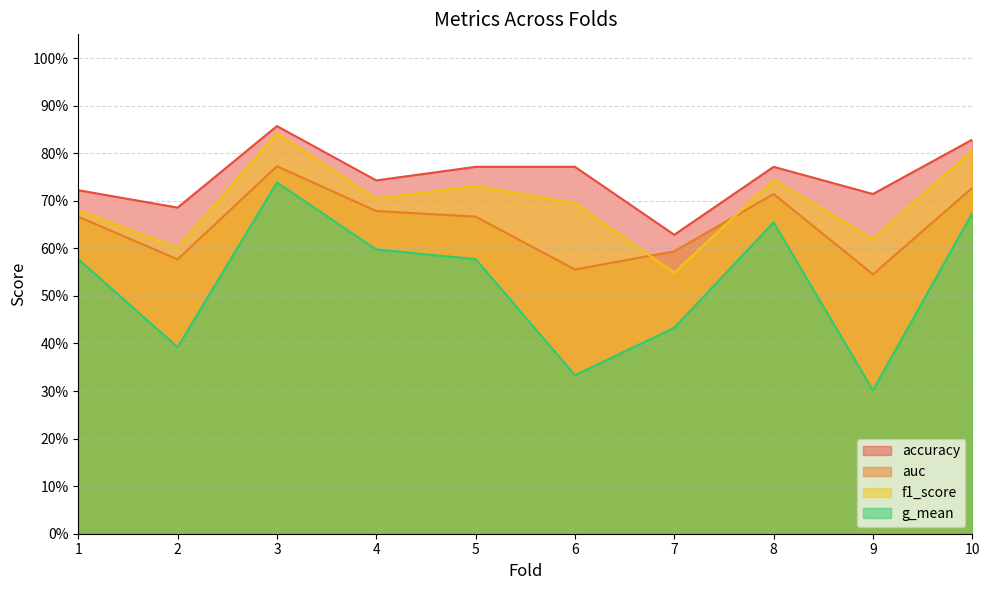

At 3, list the series in order from largest to smallest.

accuracy, f1_score, auc, g_mean